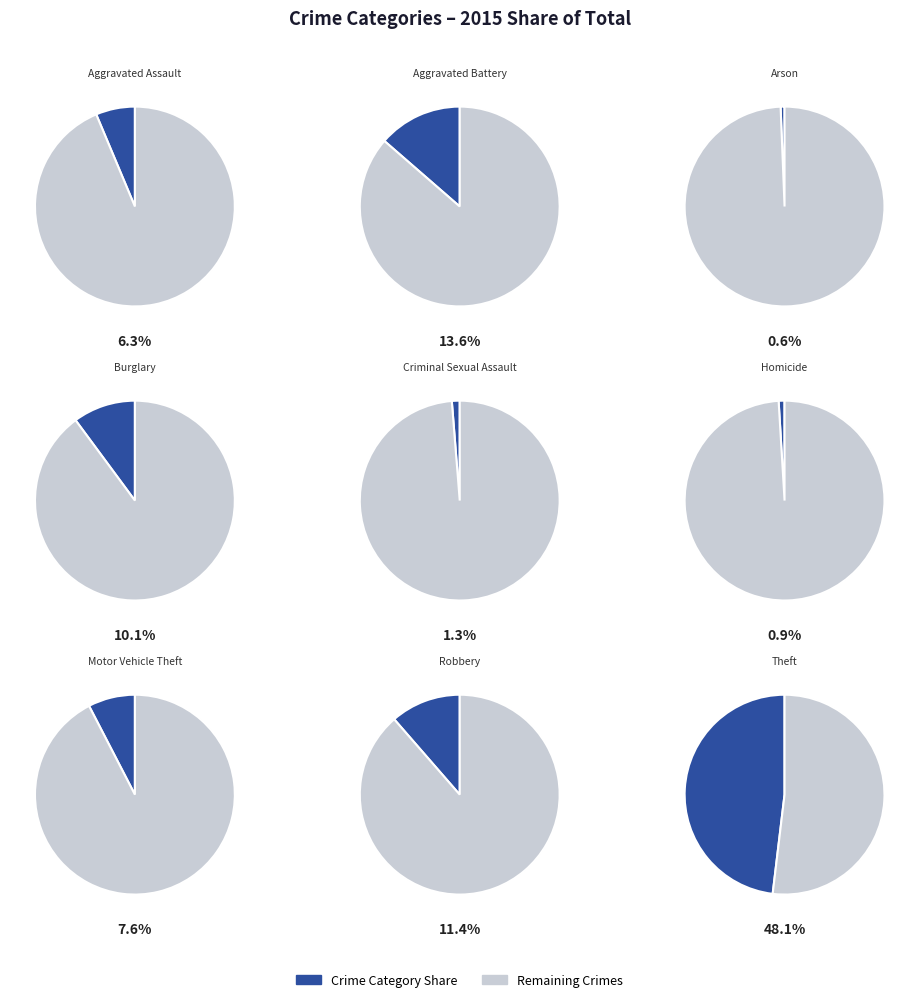

Do Theft and Criminal Sexual Assault together represent more than half of the pie?

No